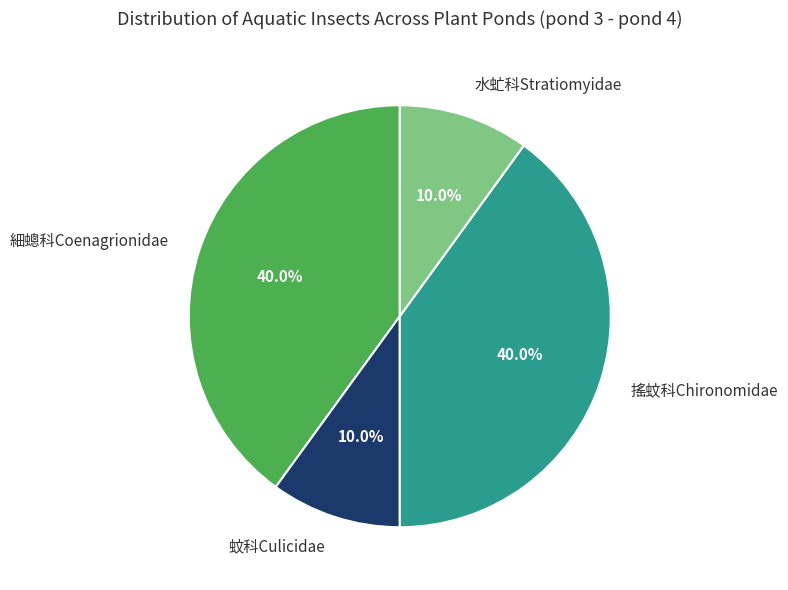

How many segments does this pie chart have?

4